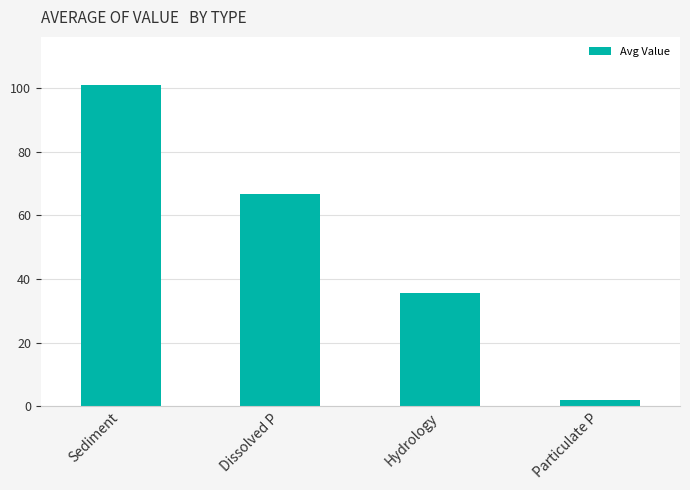

What is the approximate value at Particulate P?

2.0